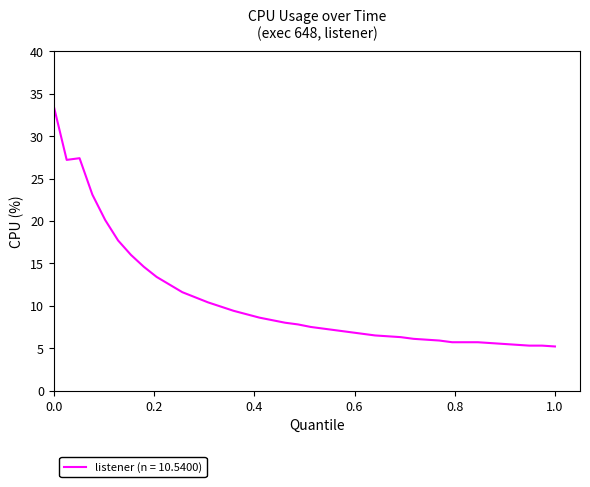

What is the maximum value shown in the chart?

33.5